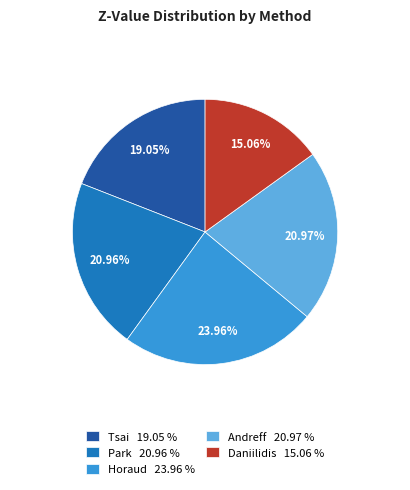

What percentage do Tsai and Daniilidis together represent?

34.1%